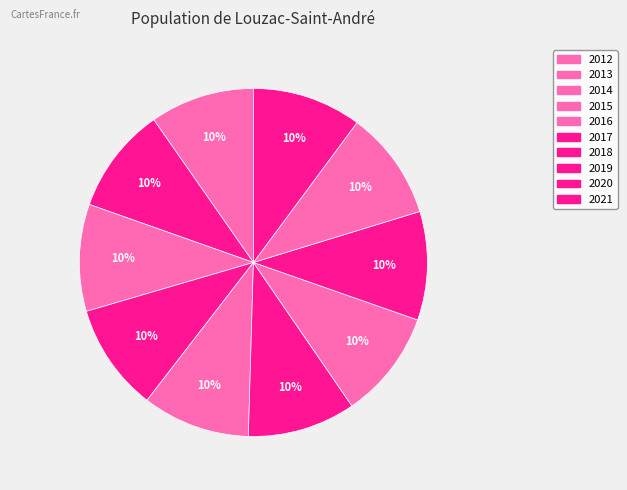

Rank the categories by value from lowest to highest.

2012, 2013, 2014, 2015, 2016, 2017, 2018, 2019, 2020, 2021